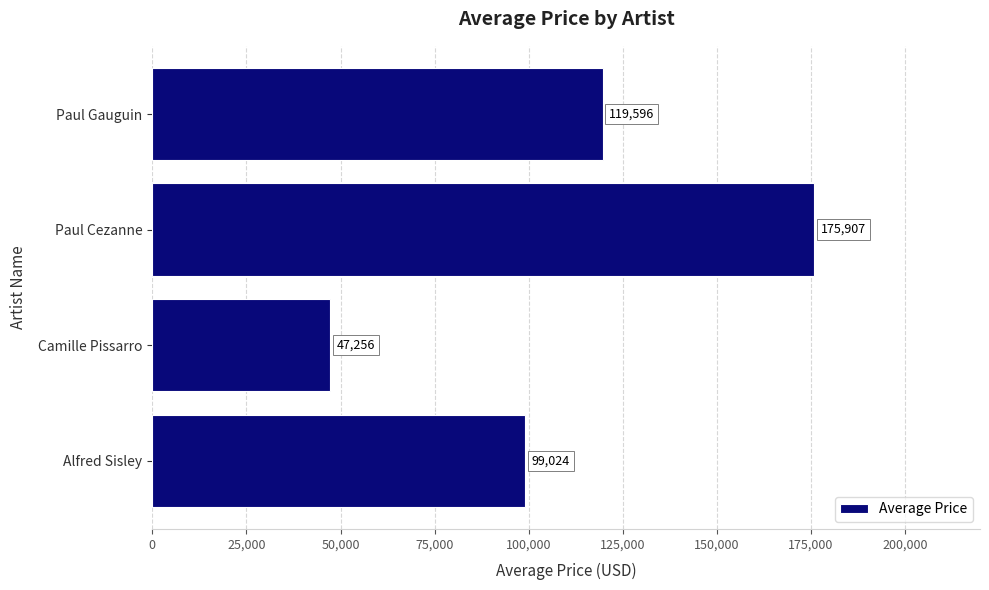

At which category does the chart reach its peak across all series?

Paul Cezanne